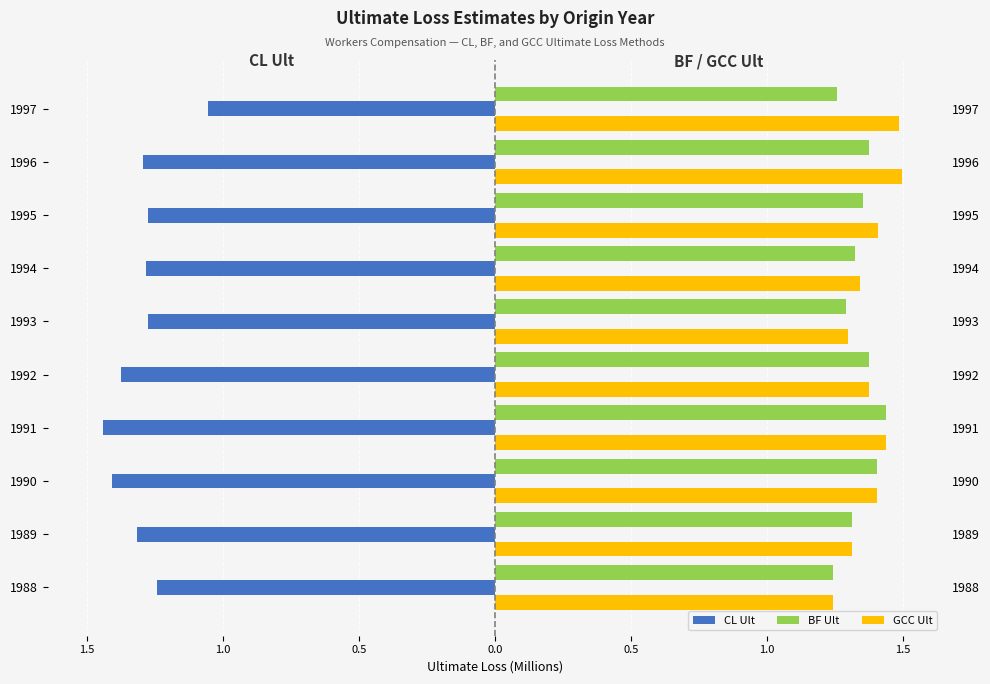

Count the number of categories in the chart.

10